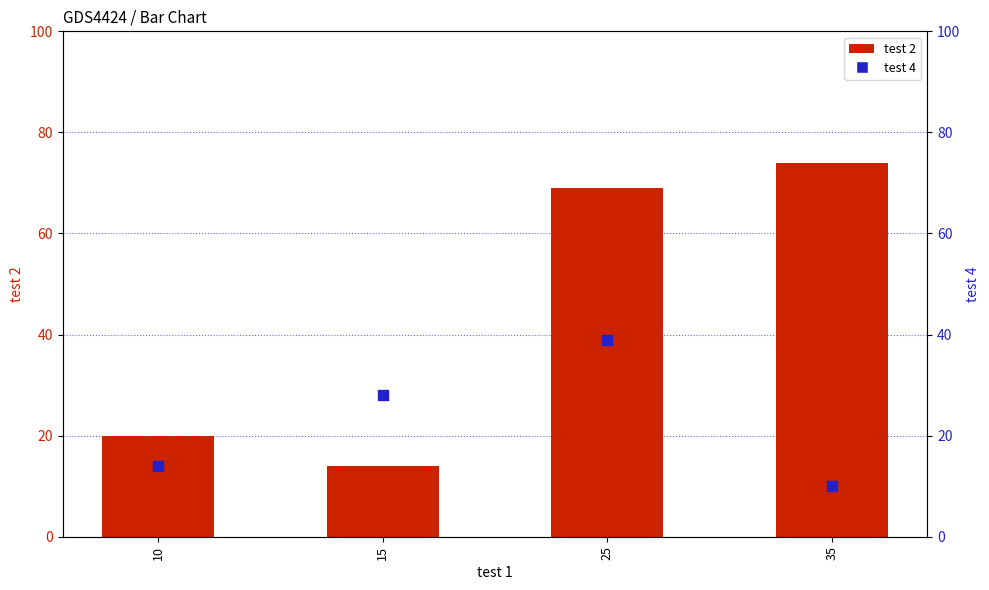

Which series has the largest total across all categories?

test 2